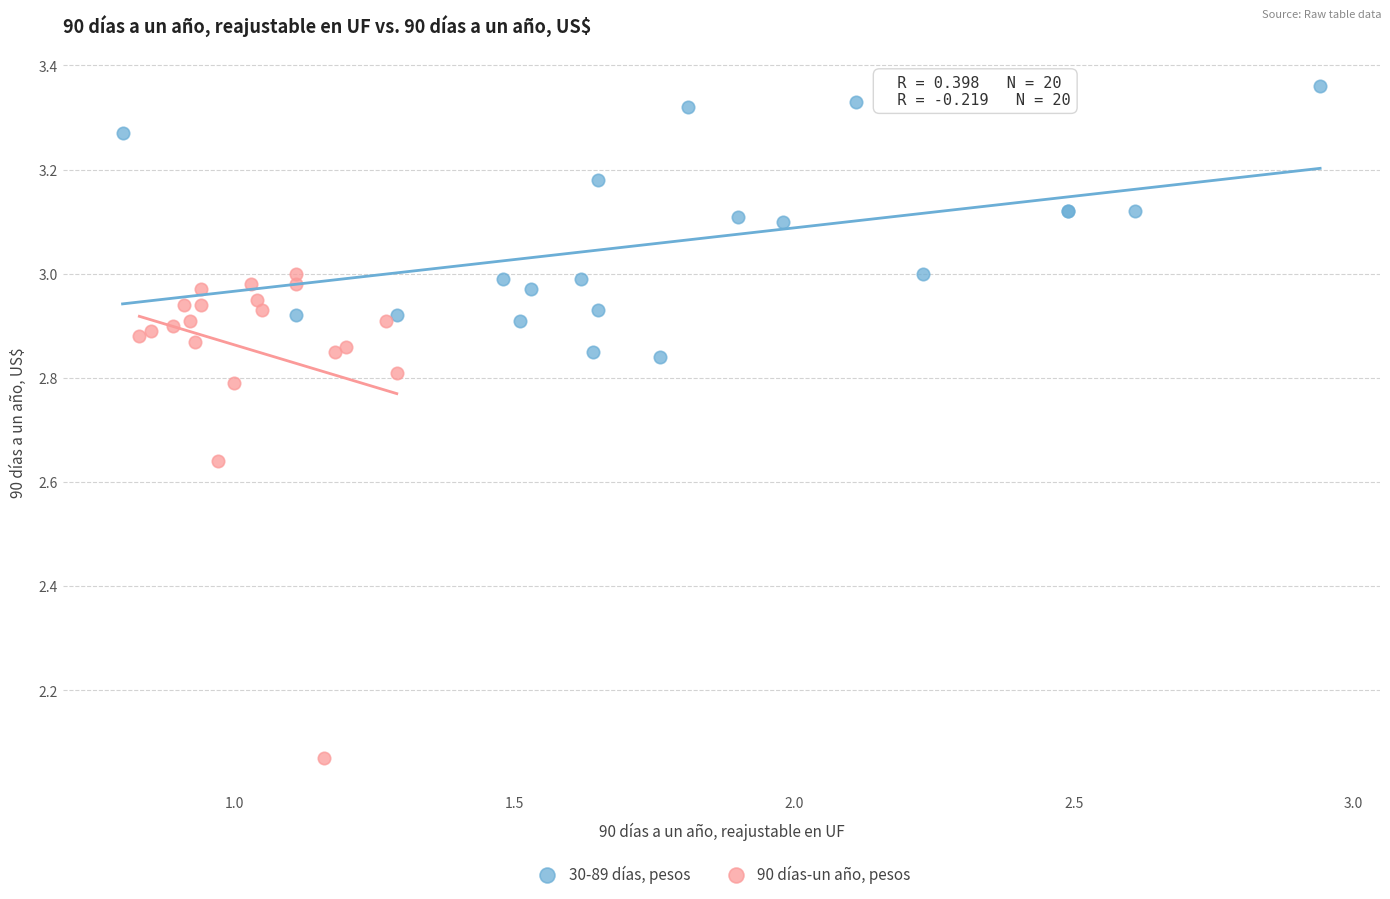

What are all the series names shown in the legend?

30-89 días, pesos, 90 días-un año, pesos